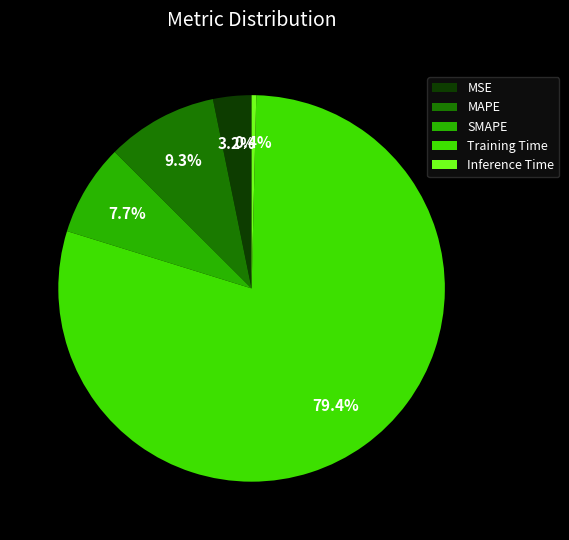

How many segments does this pie chart have?

5